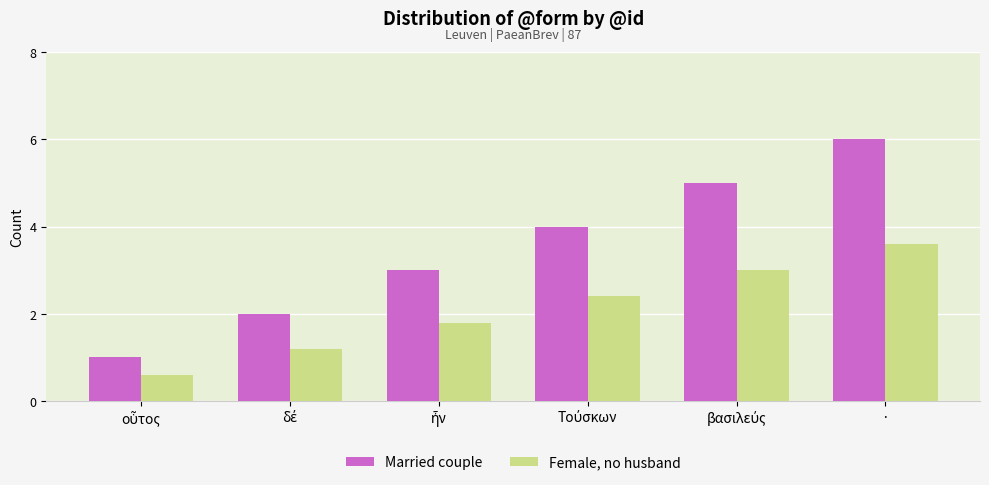

Reading left to right, transcribe all the data shown in this chart.

Married couple: 1.0	2.0	3.0	4.0	5.0	6.0
Female, no husband: 0.6	1.2	1.8	2.4	3.0	3.6